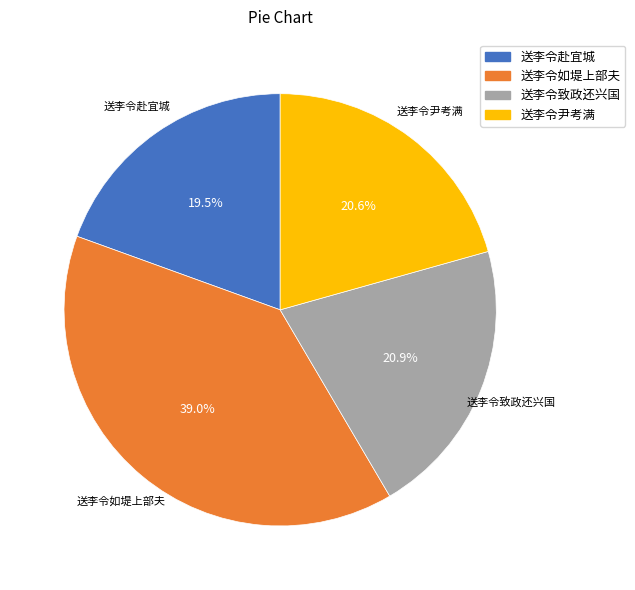

Between 送李令赴宜城 and 送李令致政还兴国, which is larger?

送李令致政还兴国